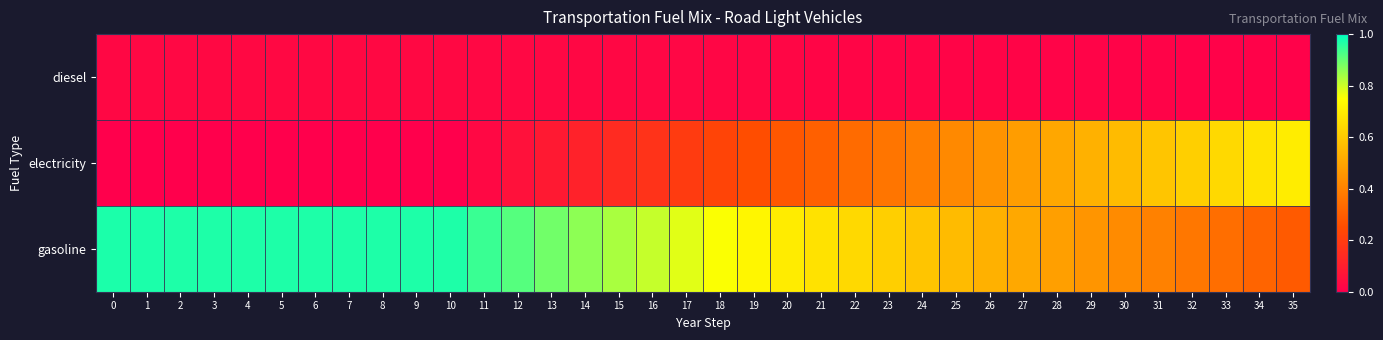

What is the spread (max minus min) of values at 9?

1.0